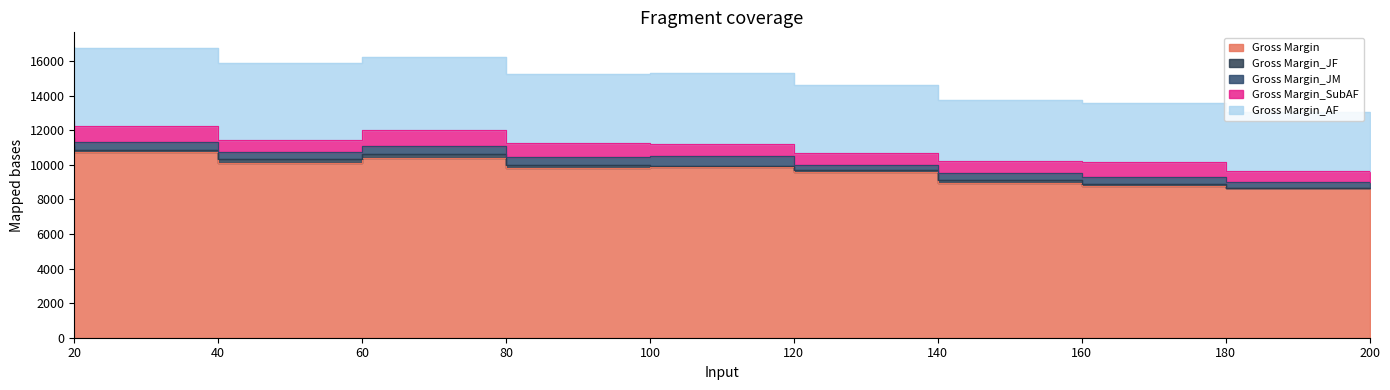

How many values in the Gross Margin_AF series are below 4107?

5